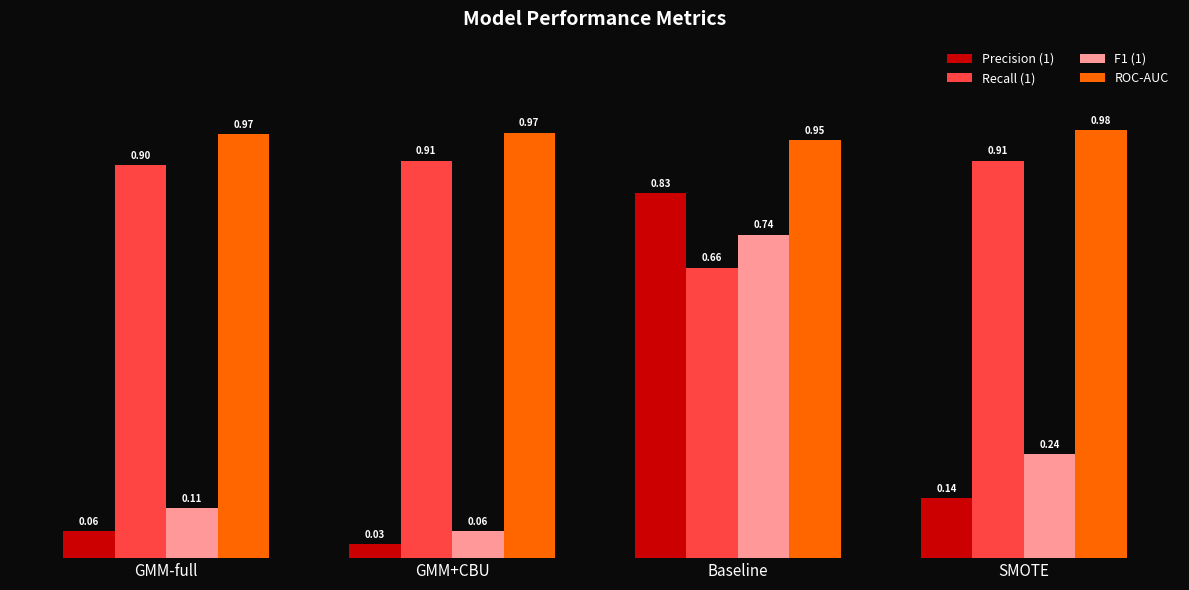

How many bars are there in each group?

4